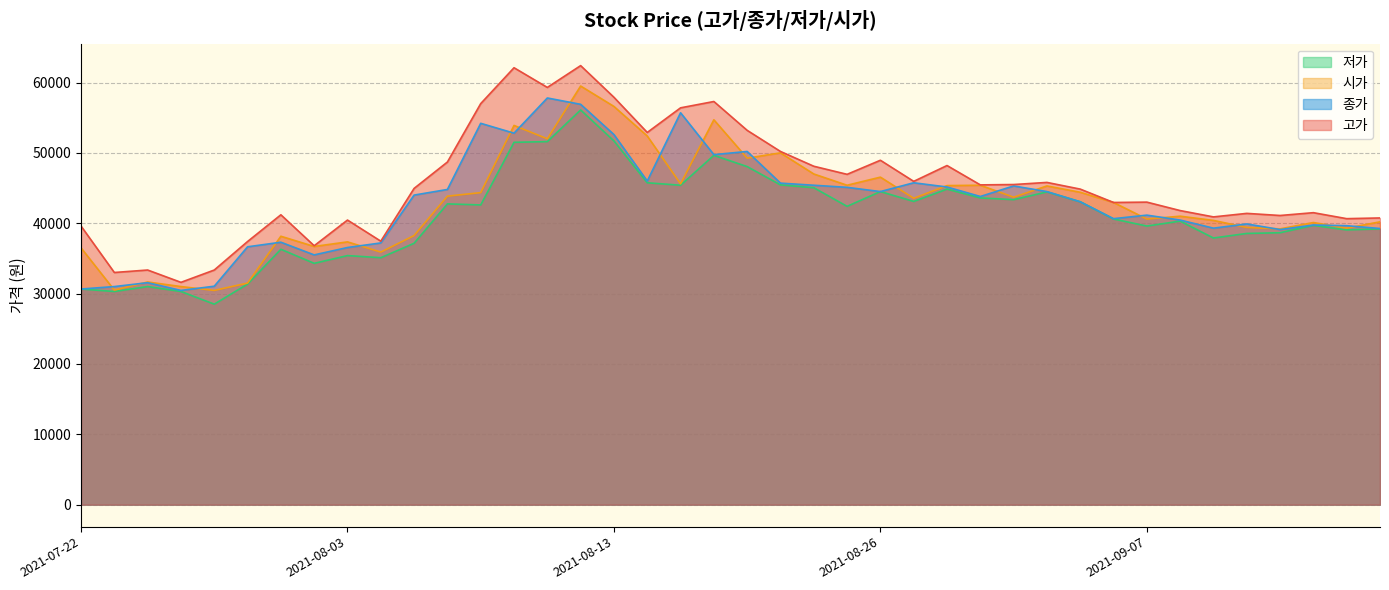

Where do 시가 and 종가 first cross each other?

2021-07-22 and 2021-07-23